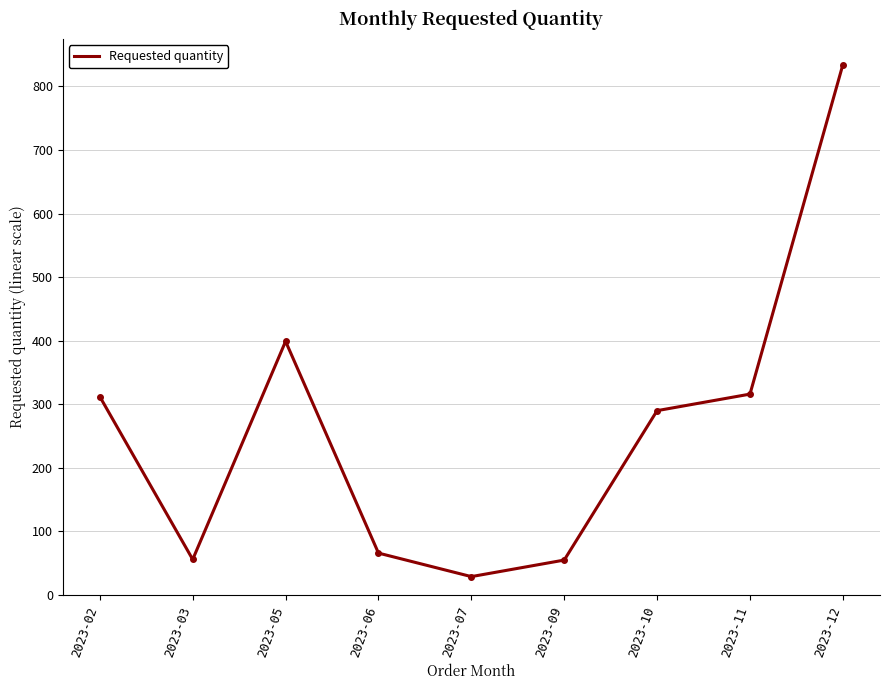

Read the value at 2023-03, to the nearest 100.

100